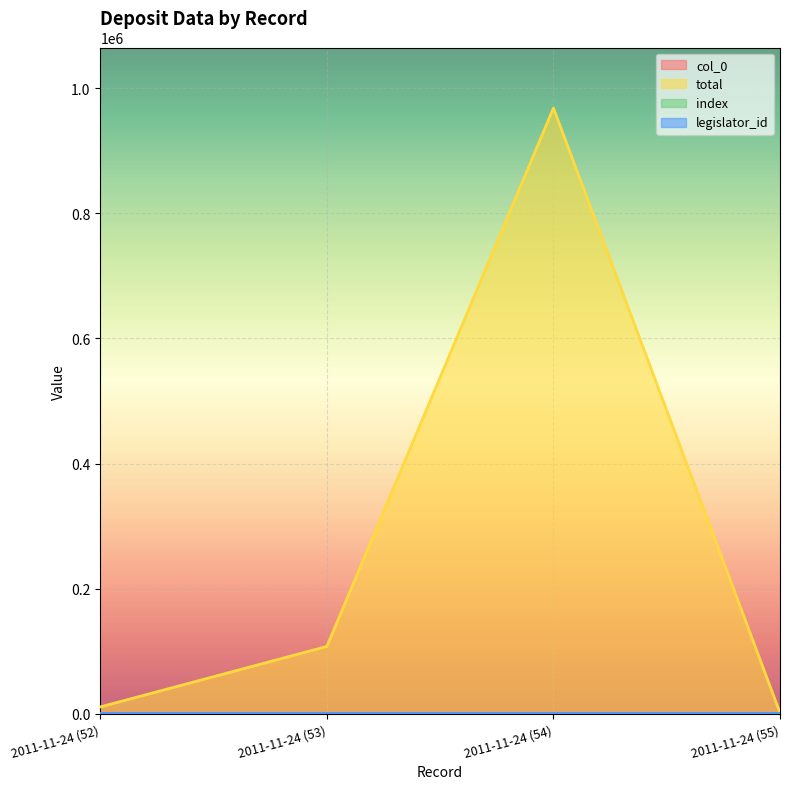

Between 2011-11-24 (52) and 2011-11-24 (55), which series saw the biggest shift?

total